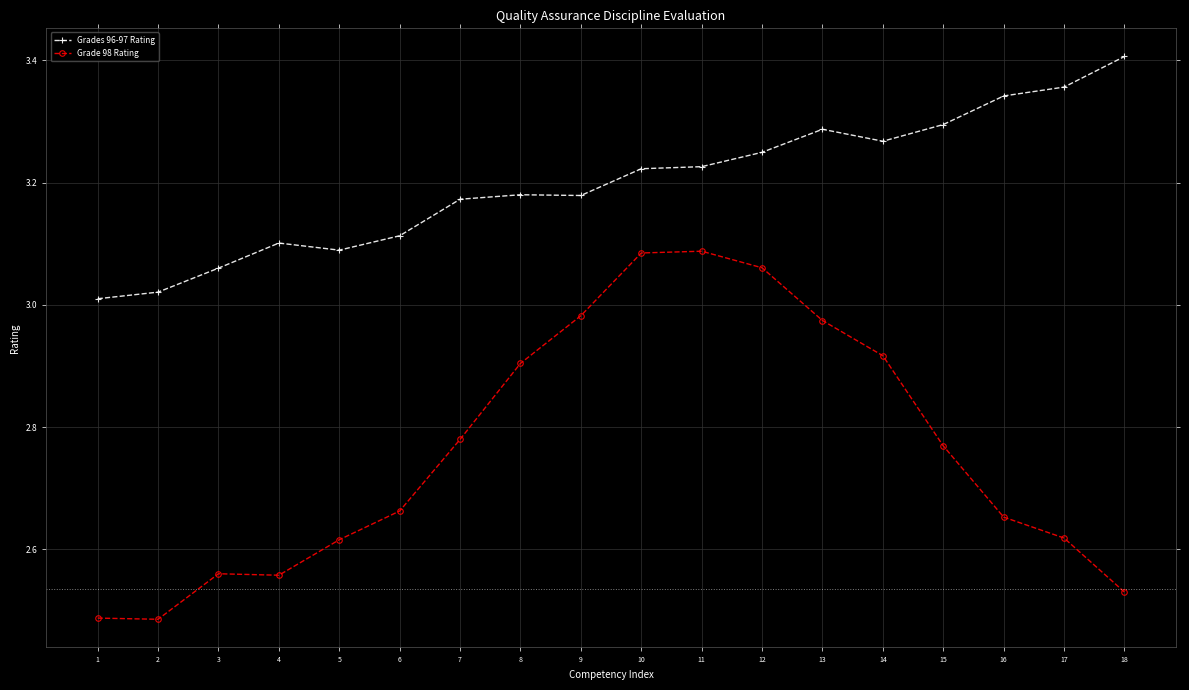

Is the value of Grades 96-97 Rating at 2 greater than the value of Grade 98 Rating at 16?

Yes